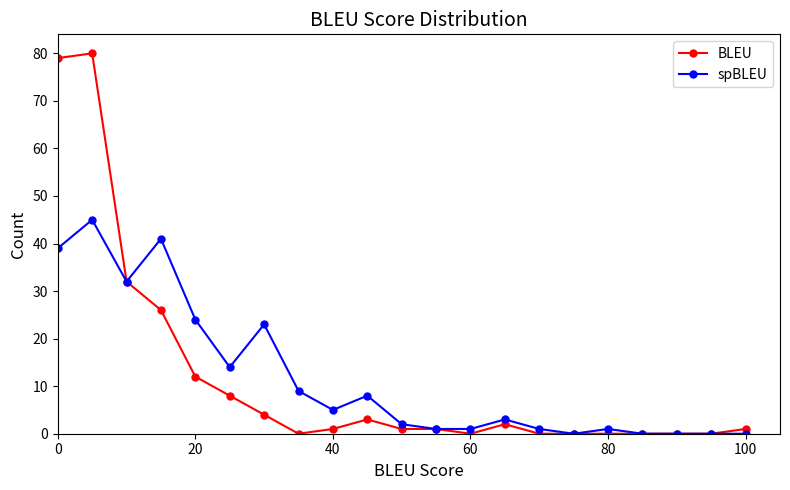

Which series has the largest range (max minus min)?

BLEU